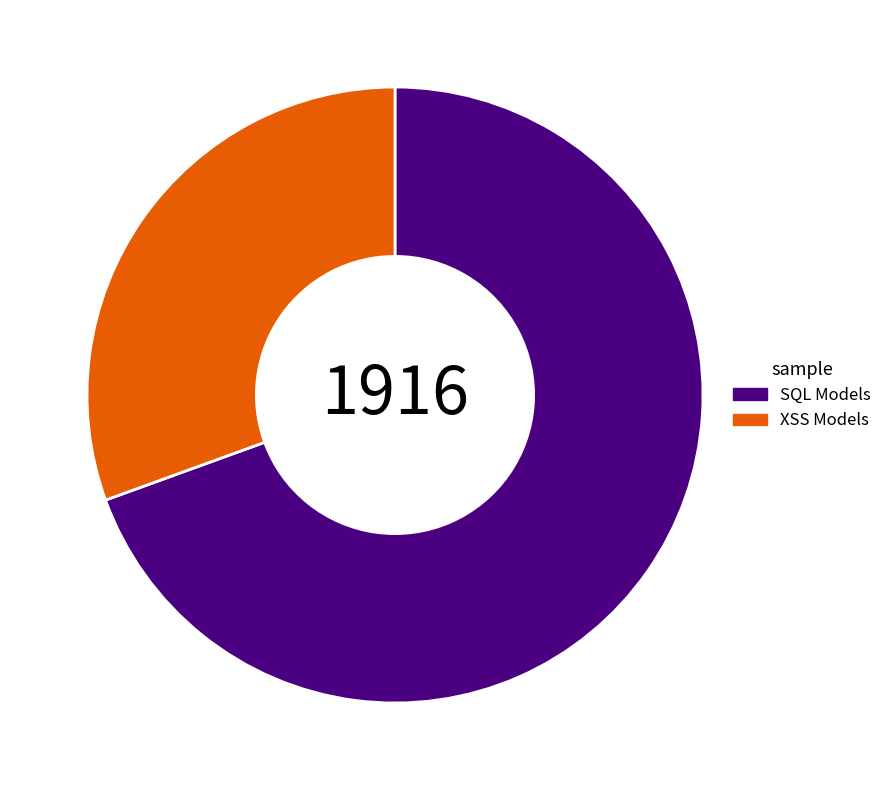

Which has a higher value, XSS Models or SQL Models?

SQL Models